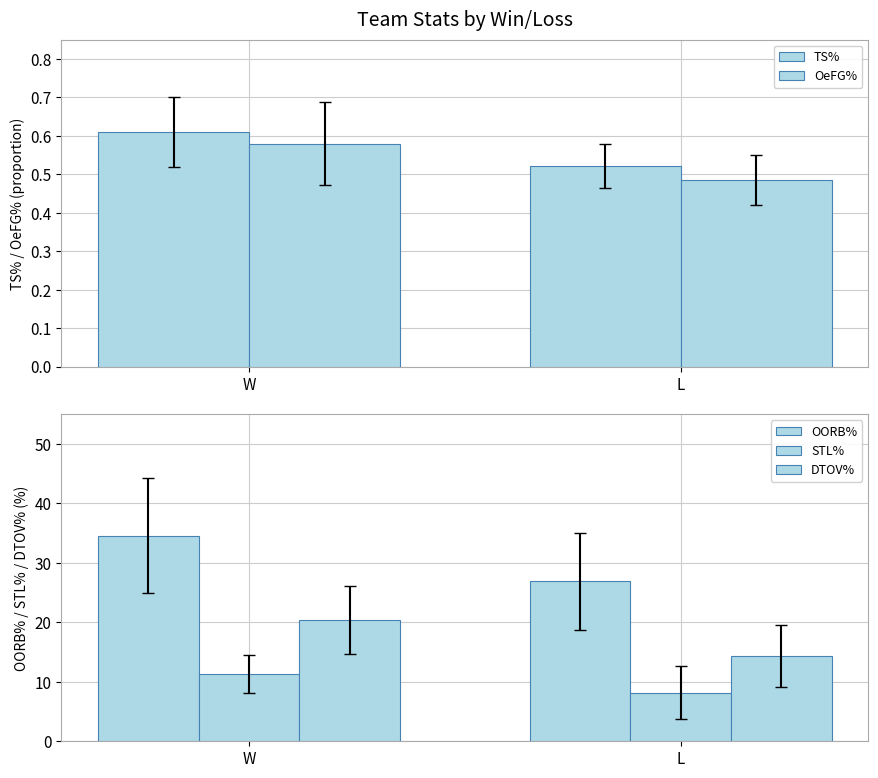

Which label corresponds to the smallest value in the chart?

L